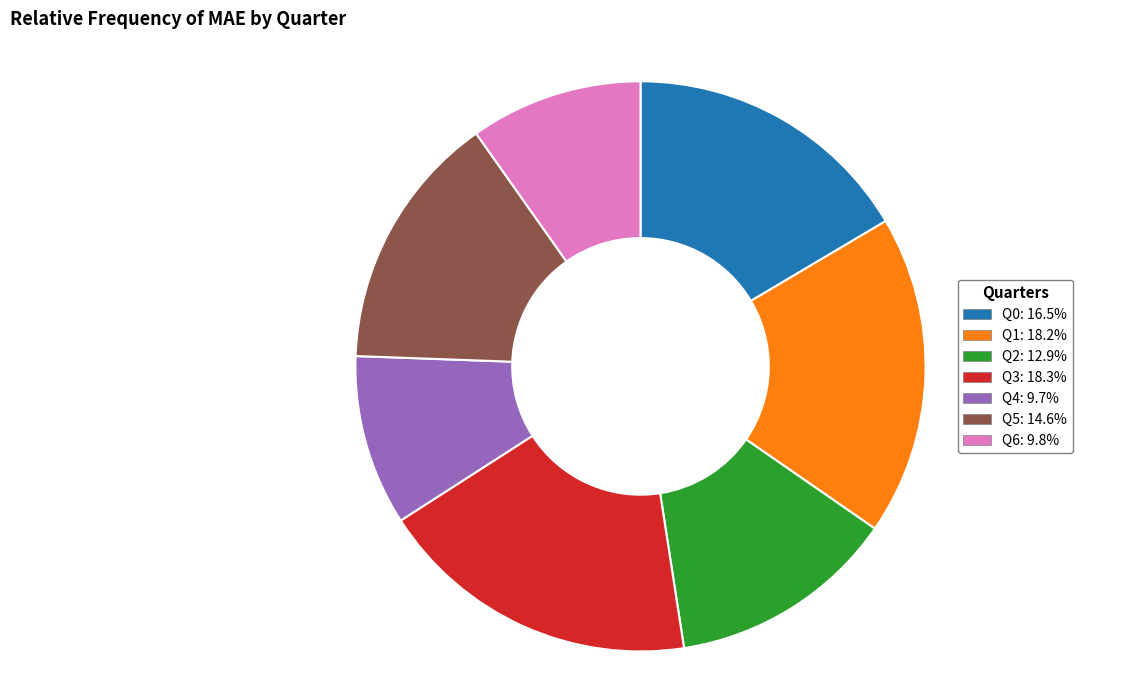

Which has a higher value, Q2 or Q3?

Q3